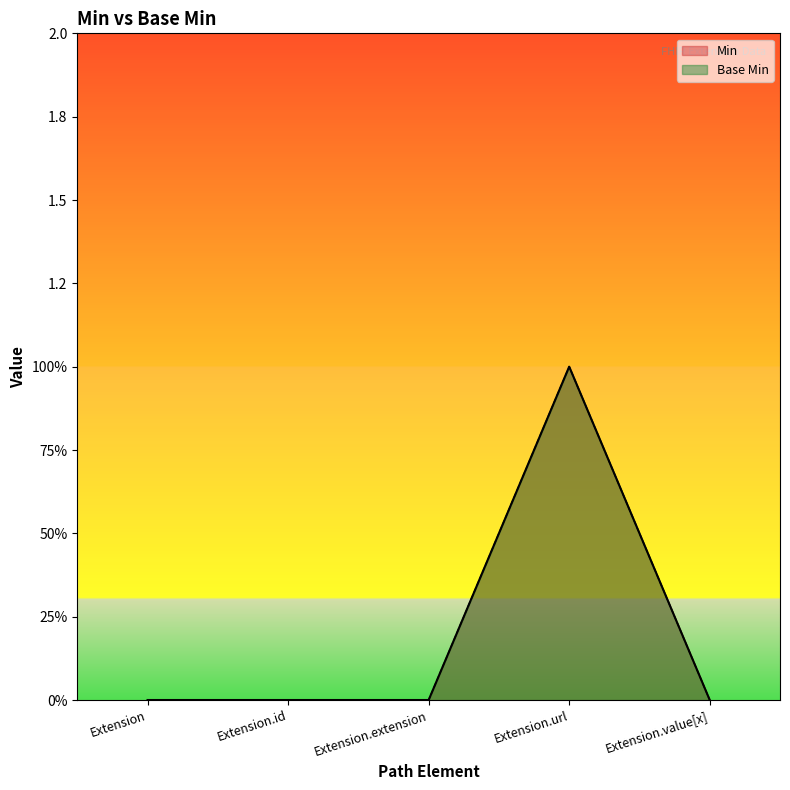

Does the chart display data point markers on the line(s)?

No